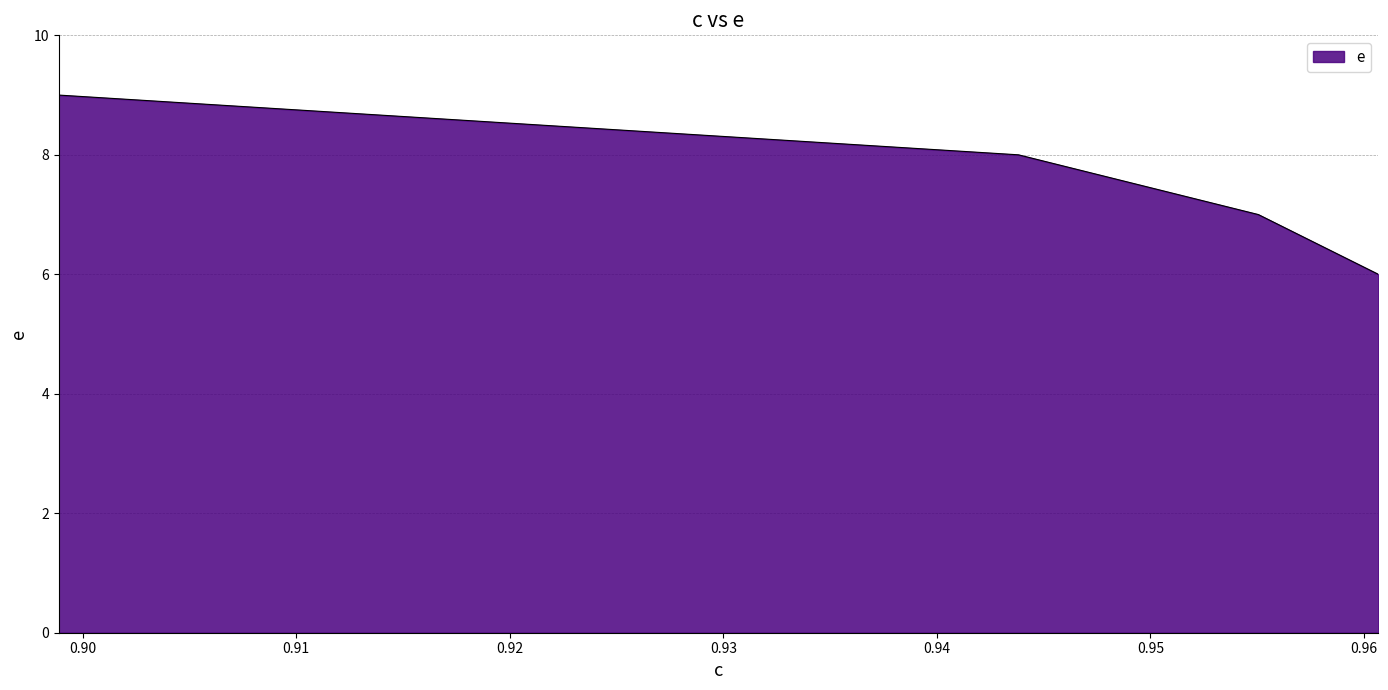

True or false: the data has more than 2 interior local peaks.

False